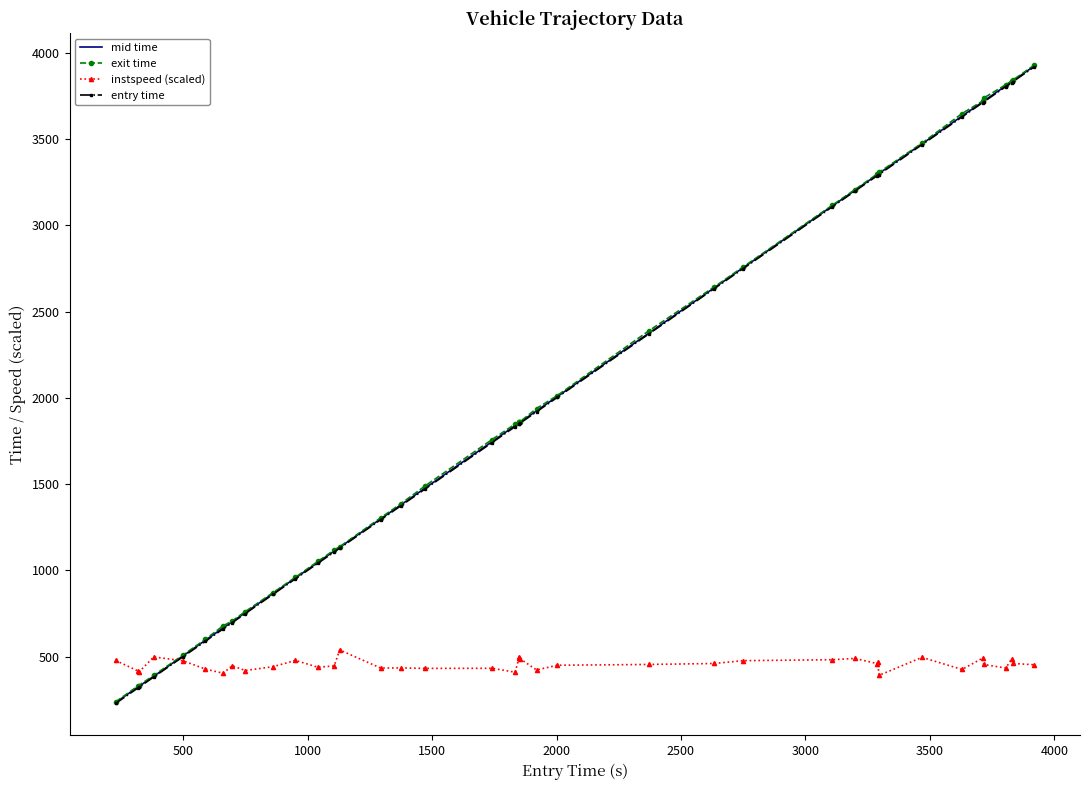

What is the lowest value of the exit time series?

237.3